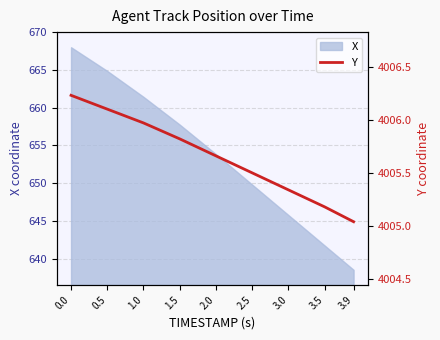

What is the label of the 8th point from the right?

0.5